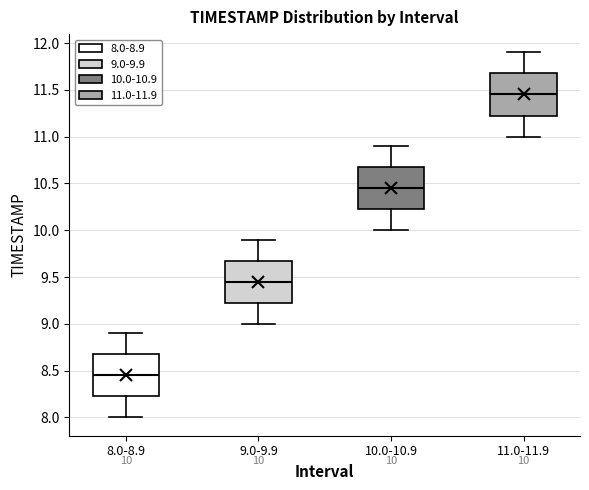

Which box's median line is the lowest?

8.0-8.9